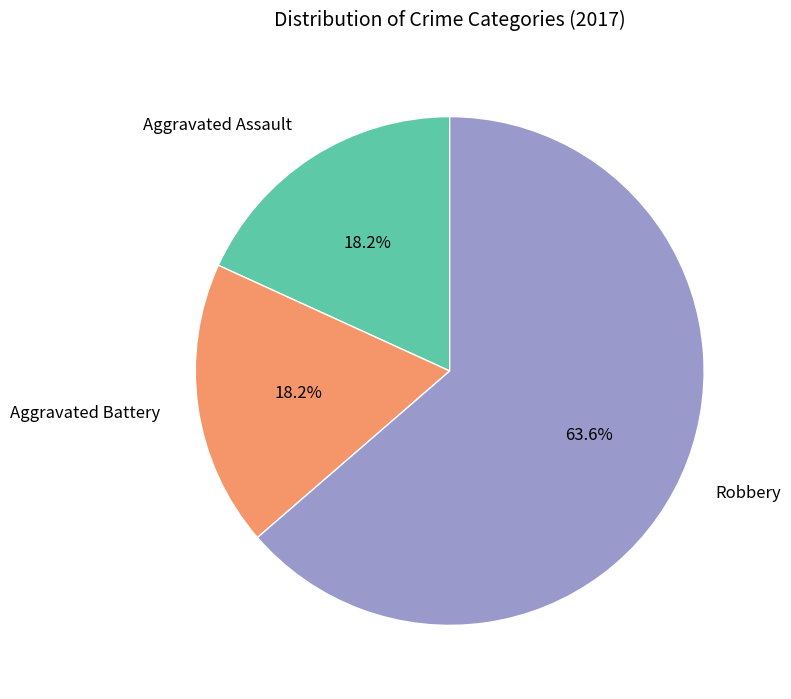

What percentage is the Aggravated Assault slice, to the nearest percent?

18%